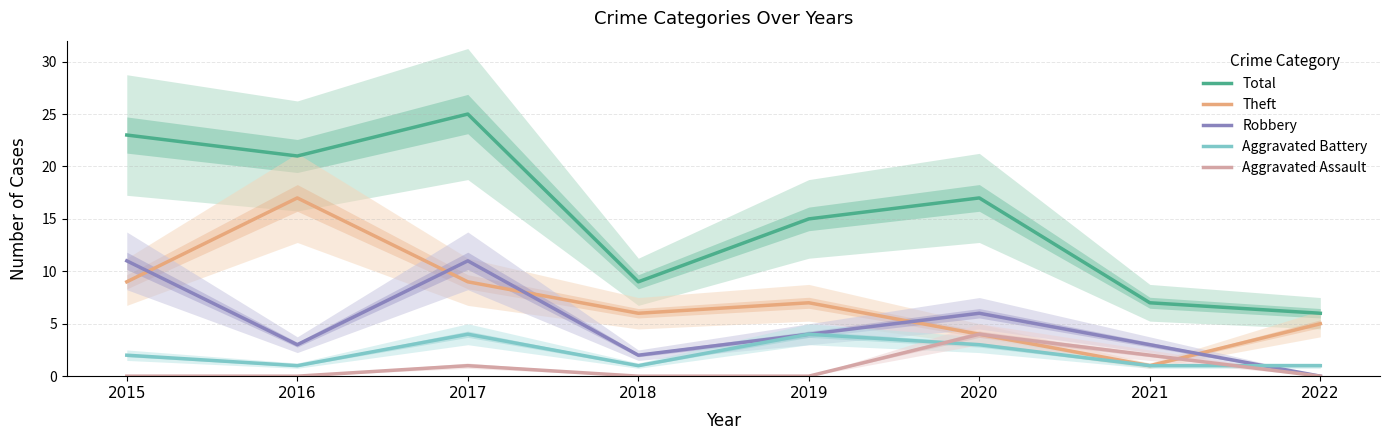

How many categories are shown in the chart?

8